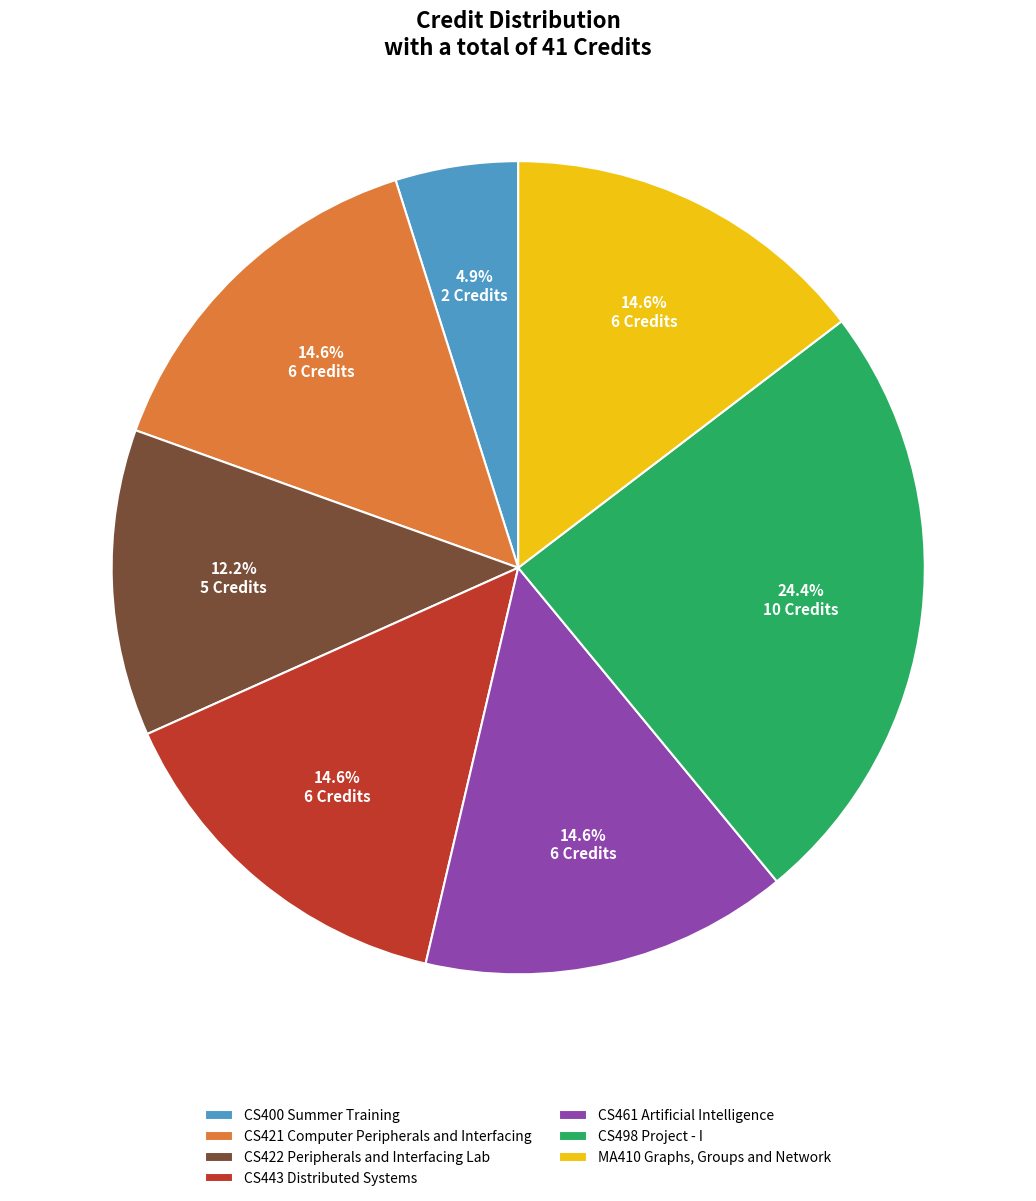

How many segments does this pie chart have?

7